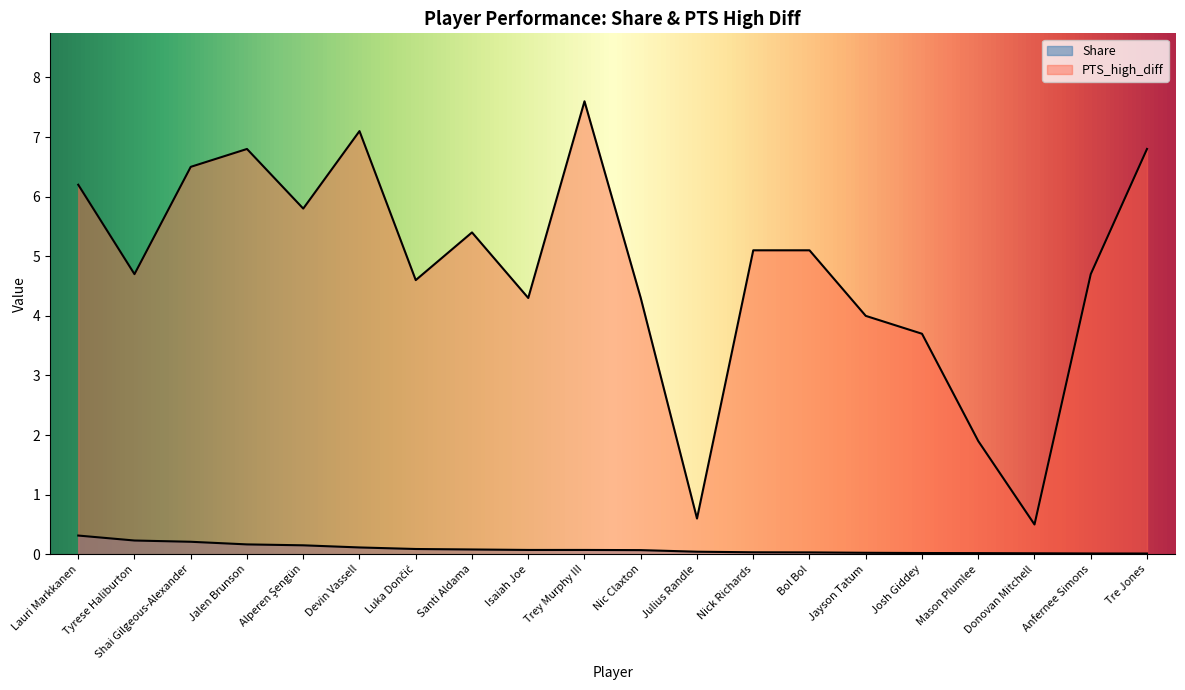

Which has a higher value, Tre Jones or Anfernee Simons?

Anfernee Simons